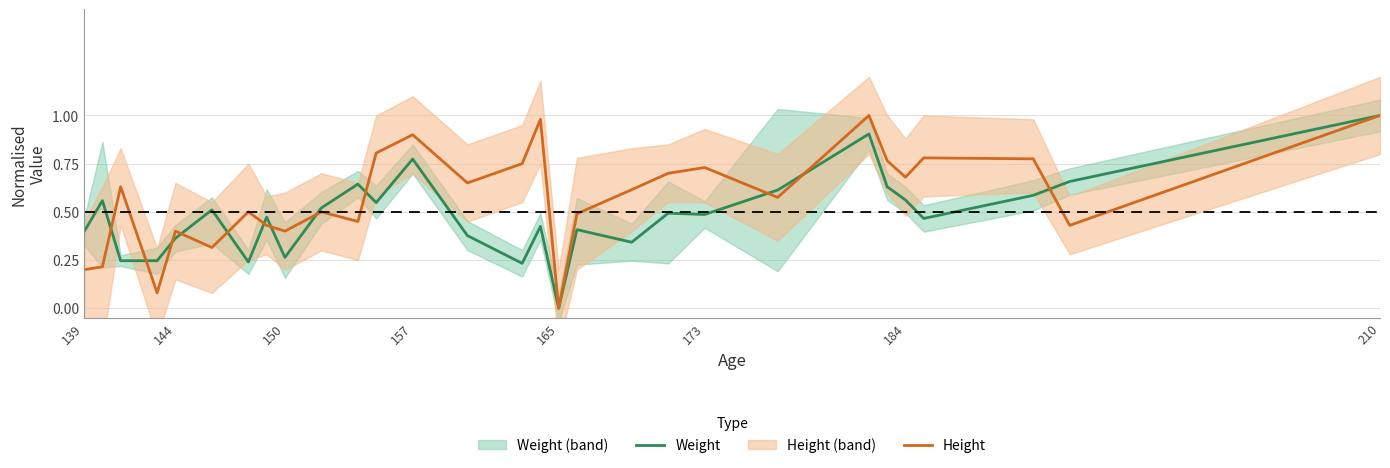

The value of Weight at 165 is 0.0. True or false?

True